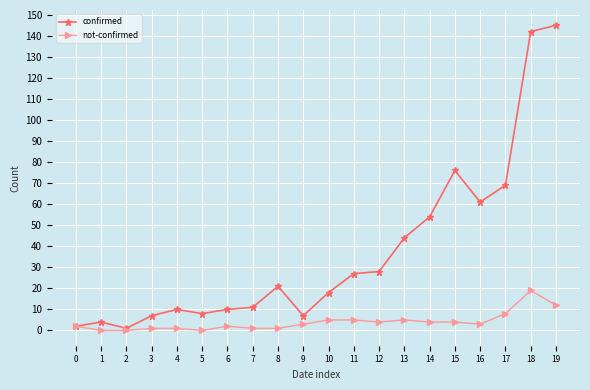

Which series has the largest range (max minus min)?

confirmed